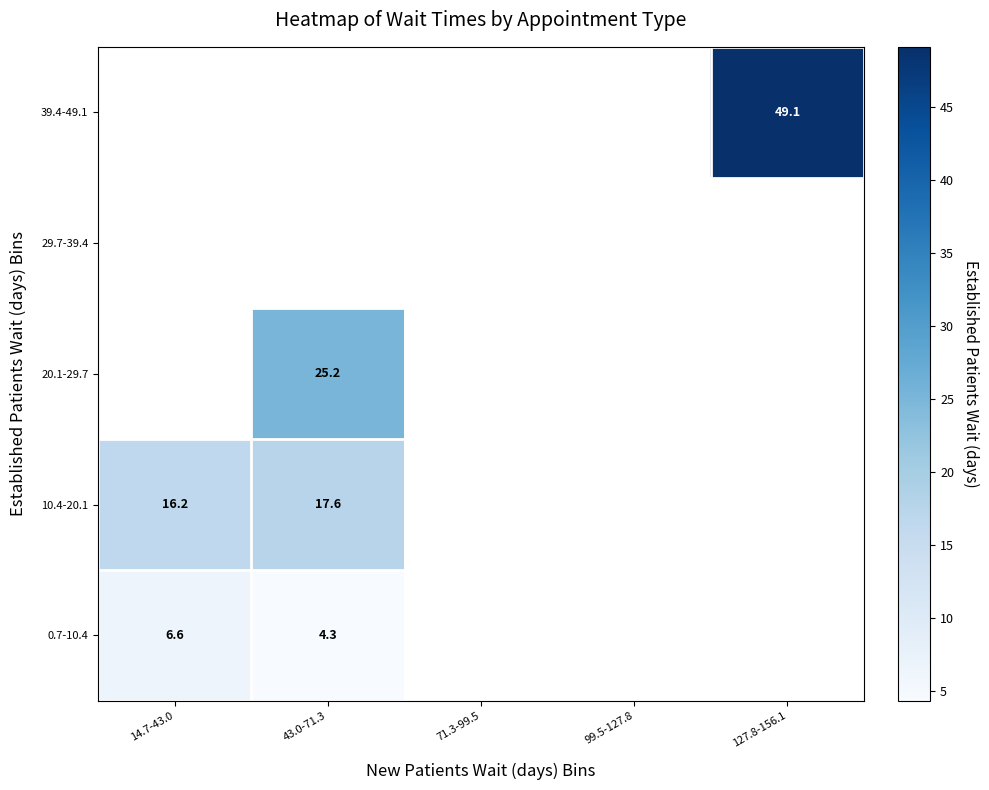

Where is 0.7-10.4 nearest to the value 5?

43.0-71.3